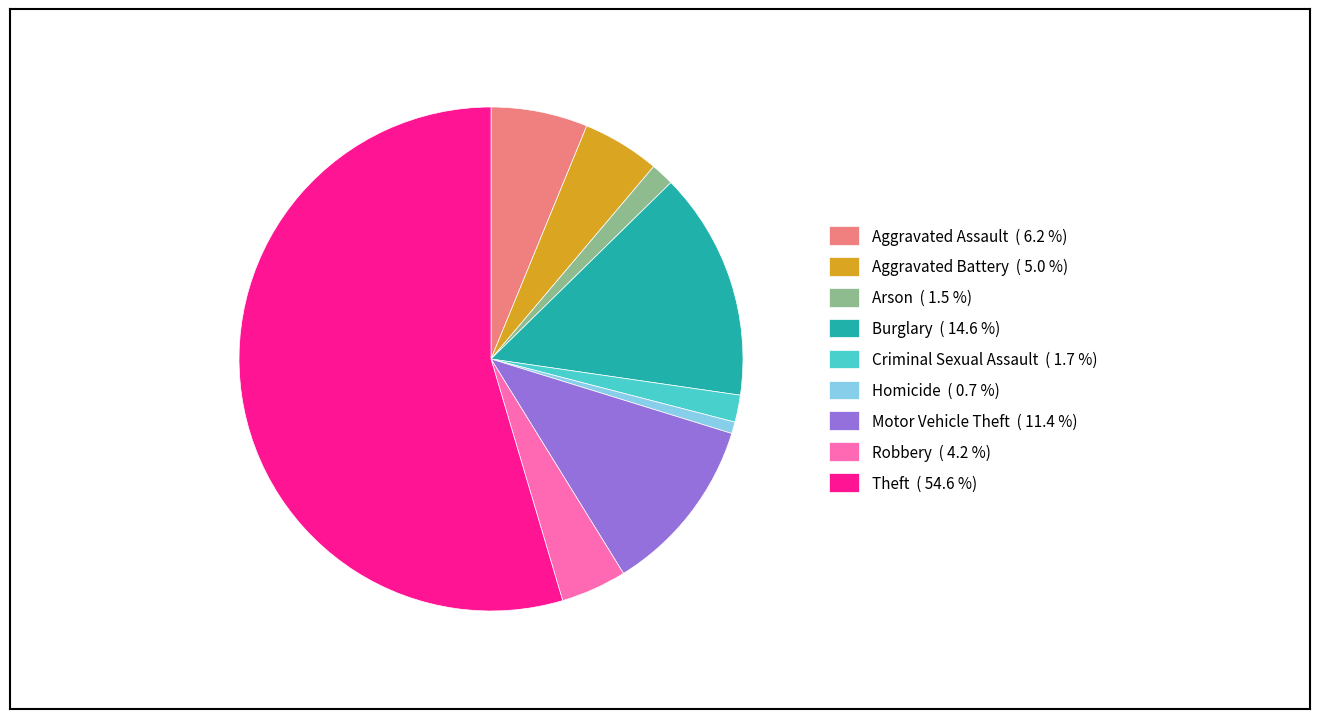

True or false: Robbery accounts for 17% of the total.

False